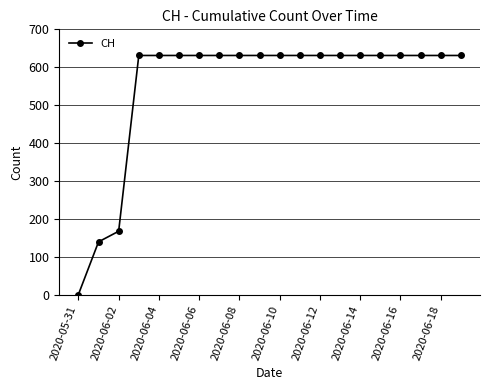

What is the maximum value shown in the chart?

631